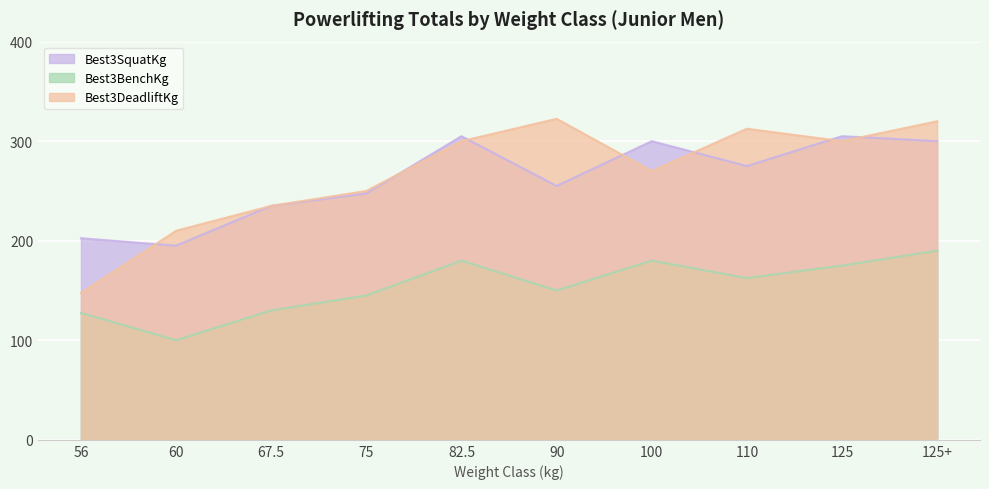

What is the difference between the maximum and minimum values in the Best3BenchKg series?

90.0